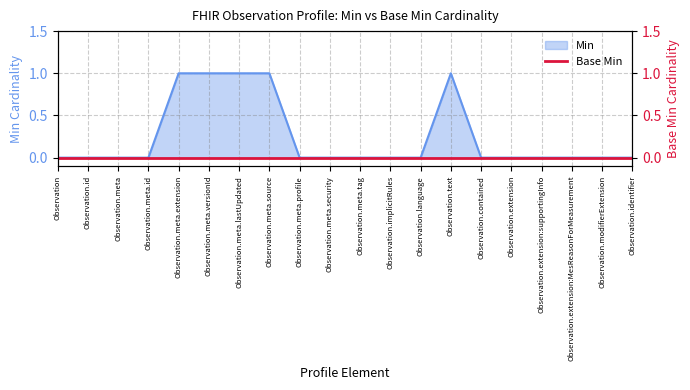

Rank the categories by value from highest to lowest.

Observation.meta.extension, Observation.meta.versionId, Observation.meta.lastUpdated, Observation.meta.source, Observation.text, Observation, Observation.id, Observation.meta, Observation.meta.id, Observation.meta.profile, Observation.meta.security, Observation.meta.tag, Observation.implicitRules, Observation.language, Observation.contained, Observation.extension, Observation.extension:supportingInfo, Observation.extension:MesReasonForMeasurement, Observation.modifierExtension, Observation.identifier